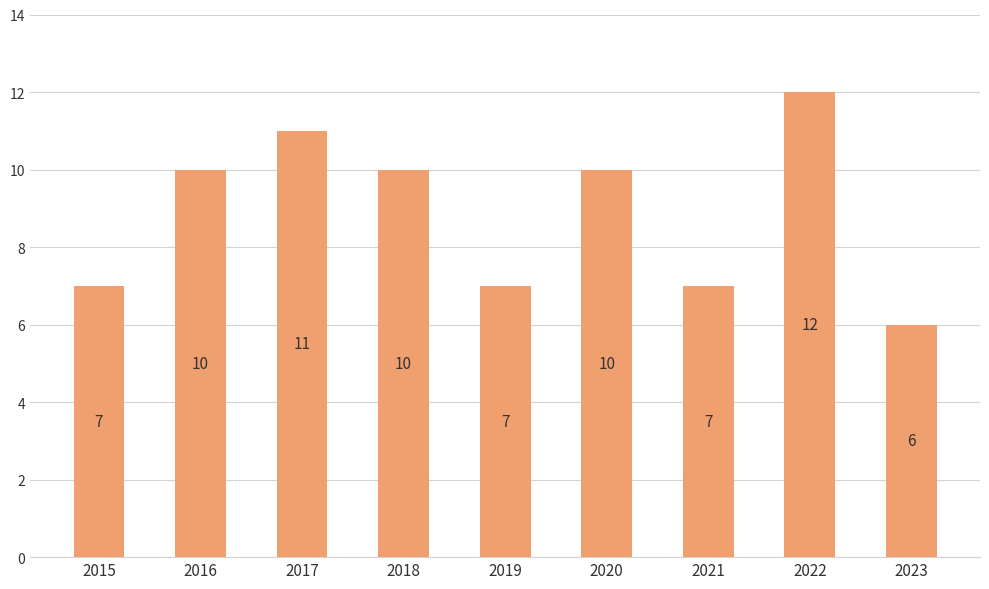

How many values are below 10?

4